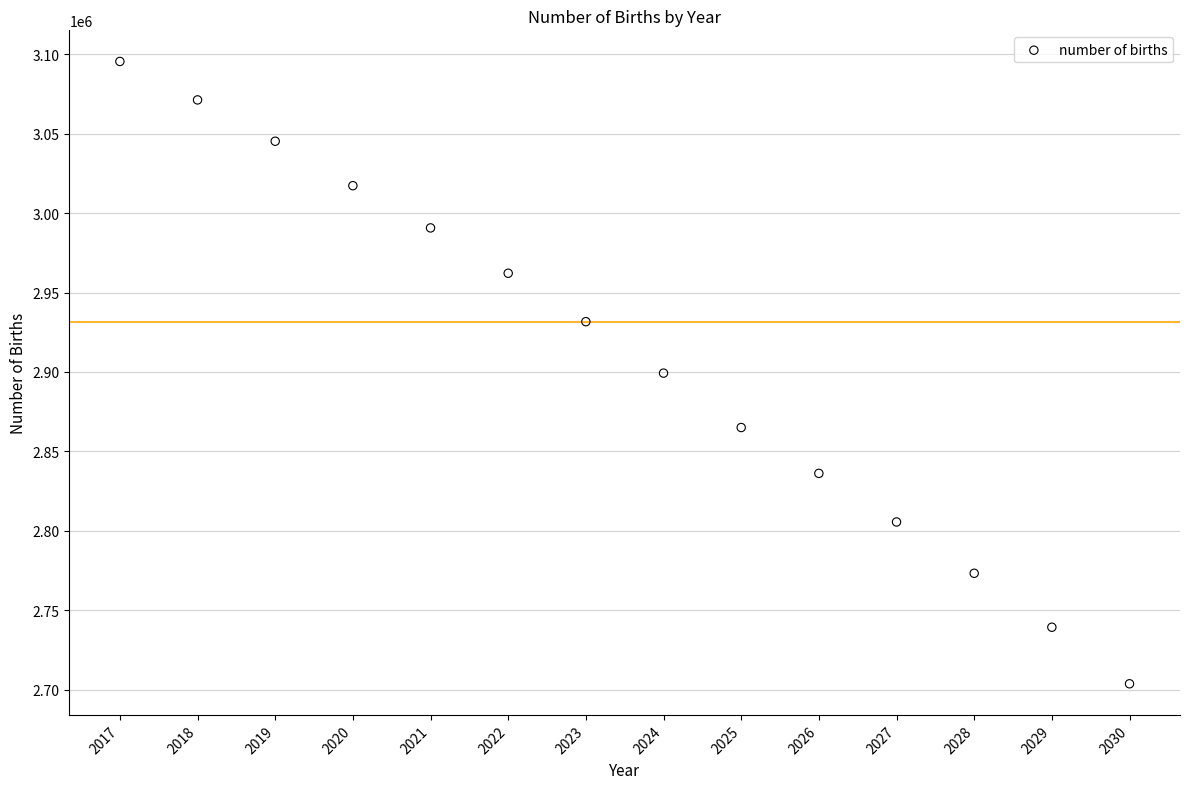

What is the range of X values (max minus min)?

13